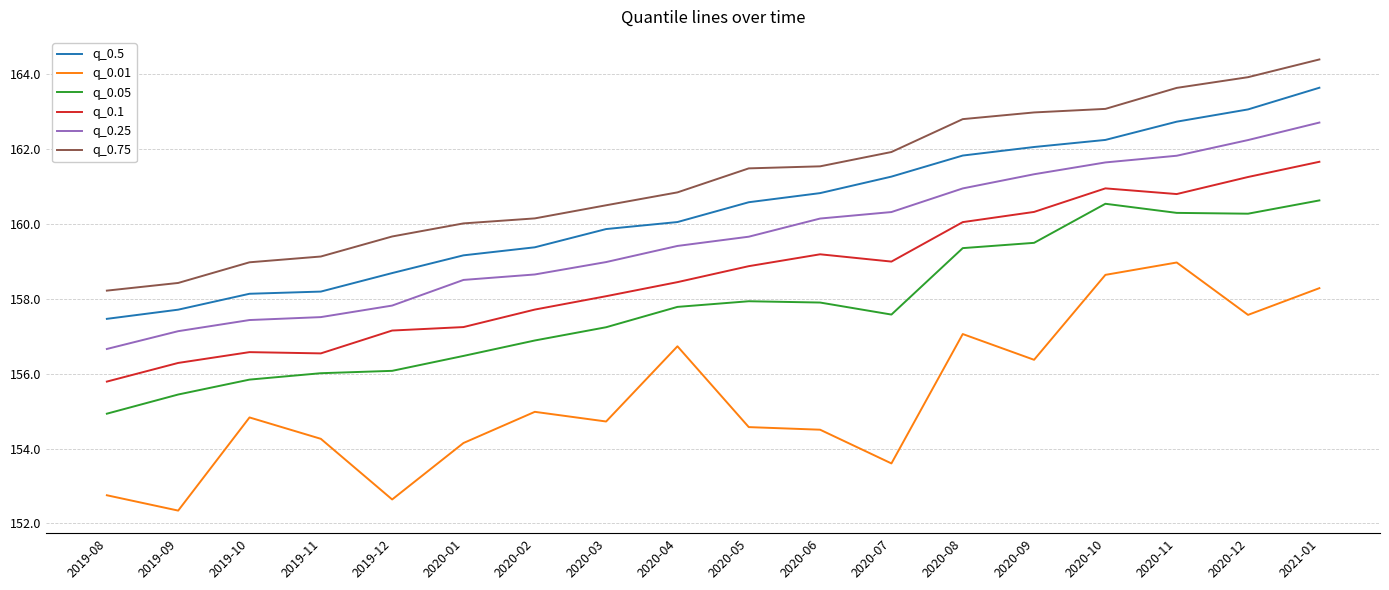

What is the difference between the maximum and minimum values in the q_0.75 series?

6.2